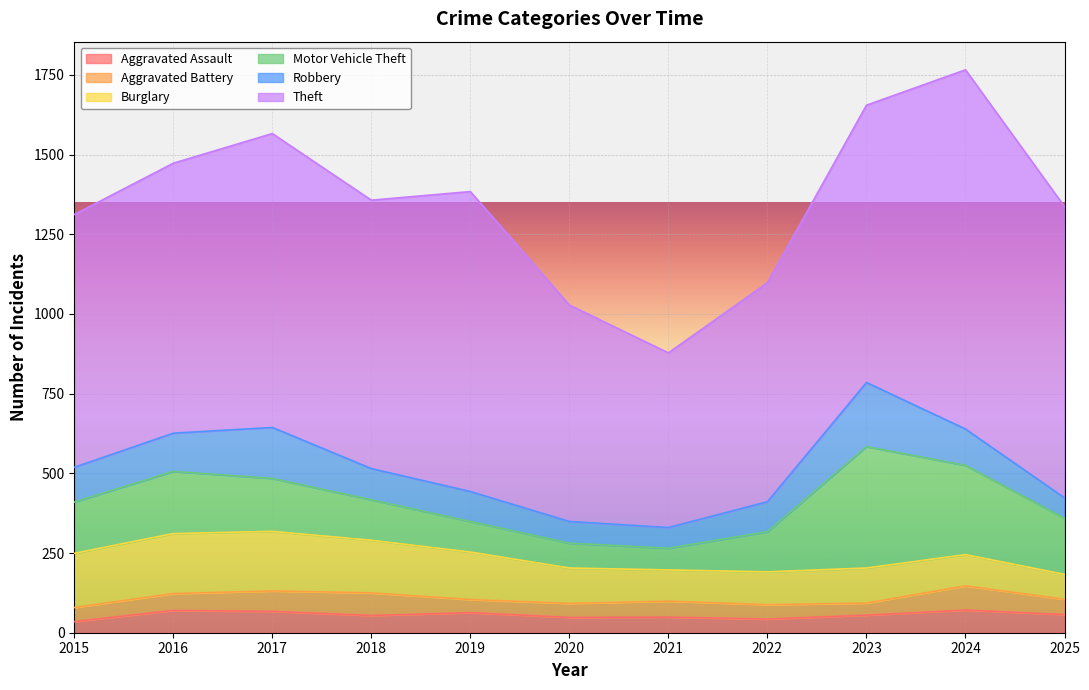

Which series has the largest total across all categories?

Theft